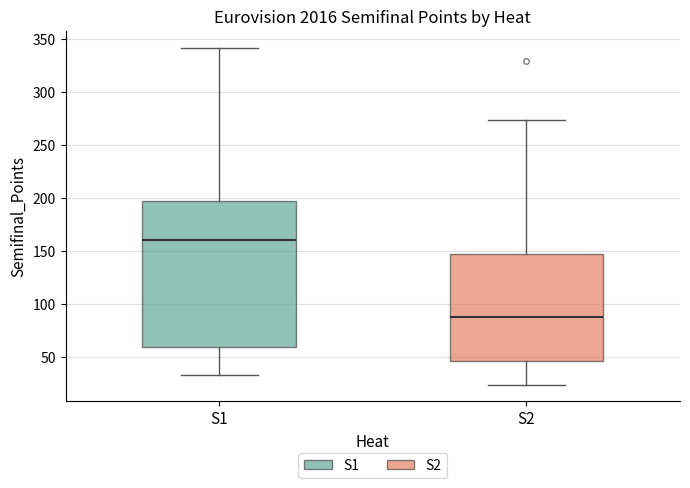

Reading left to right, read every box against the y-axis: the position of its median line, the range the box covers, and the ends of its whiskers. The values are not printed on the chart, so give them approximately, as read against the axis.

S1: median 160, box 60 to 195, whiskers 35 to 340
S2: median 90, box 45 to 145, whiskers 25 to 275